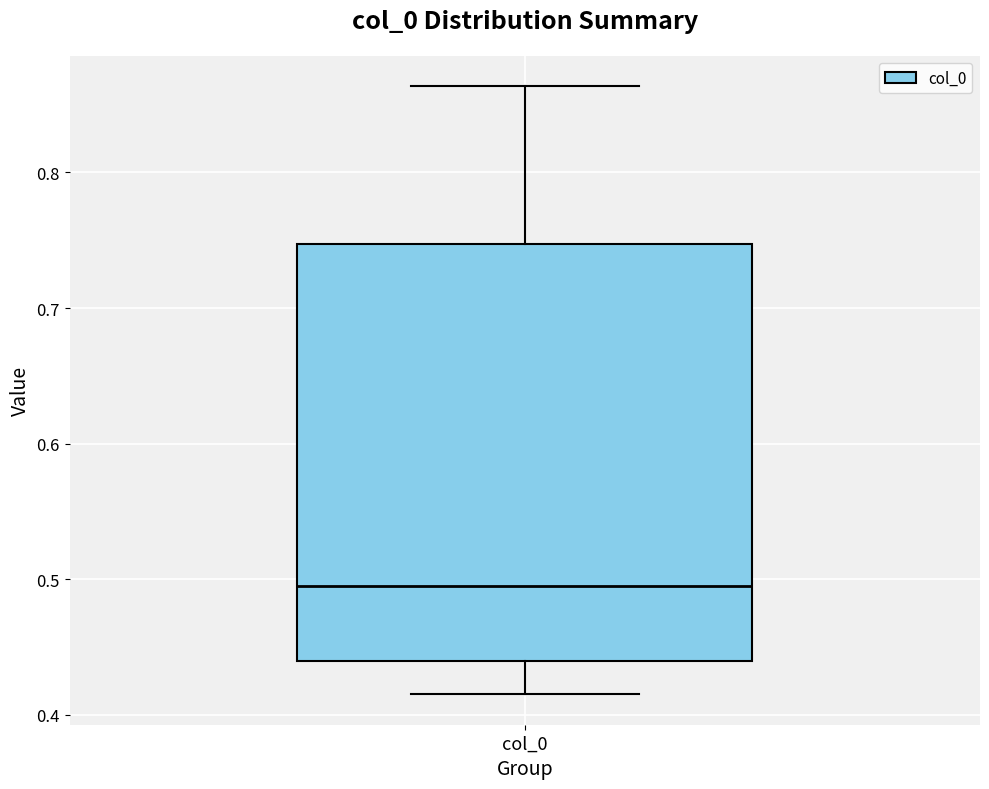

Transcribe this box plot: give where the median line is, the range the box spans, and where the two whiskers end, as read against the y-axis. The values are not printed on the chart, so give them approximately, as read against the axis.

median 0.49, box 0.44 to 0.75, whiskers 0.42 to 0.86